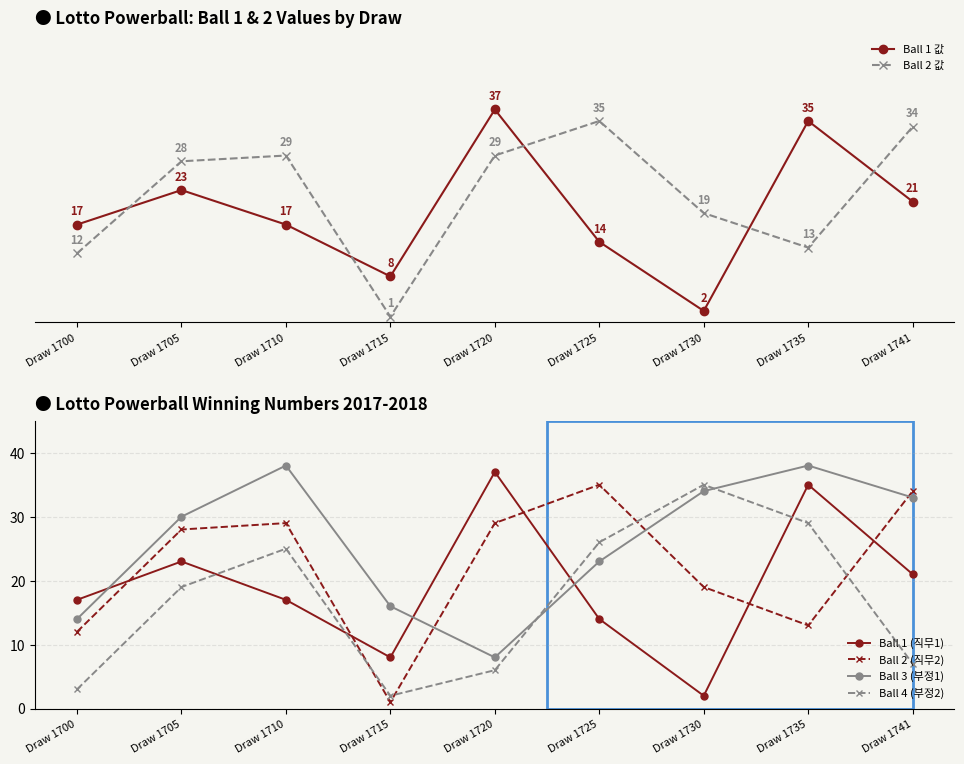

Which series has the largest total across all categories?

Ball 3